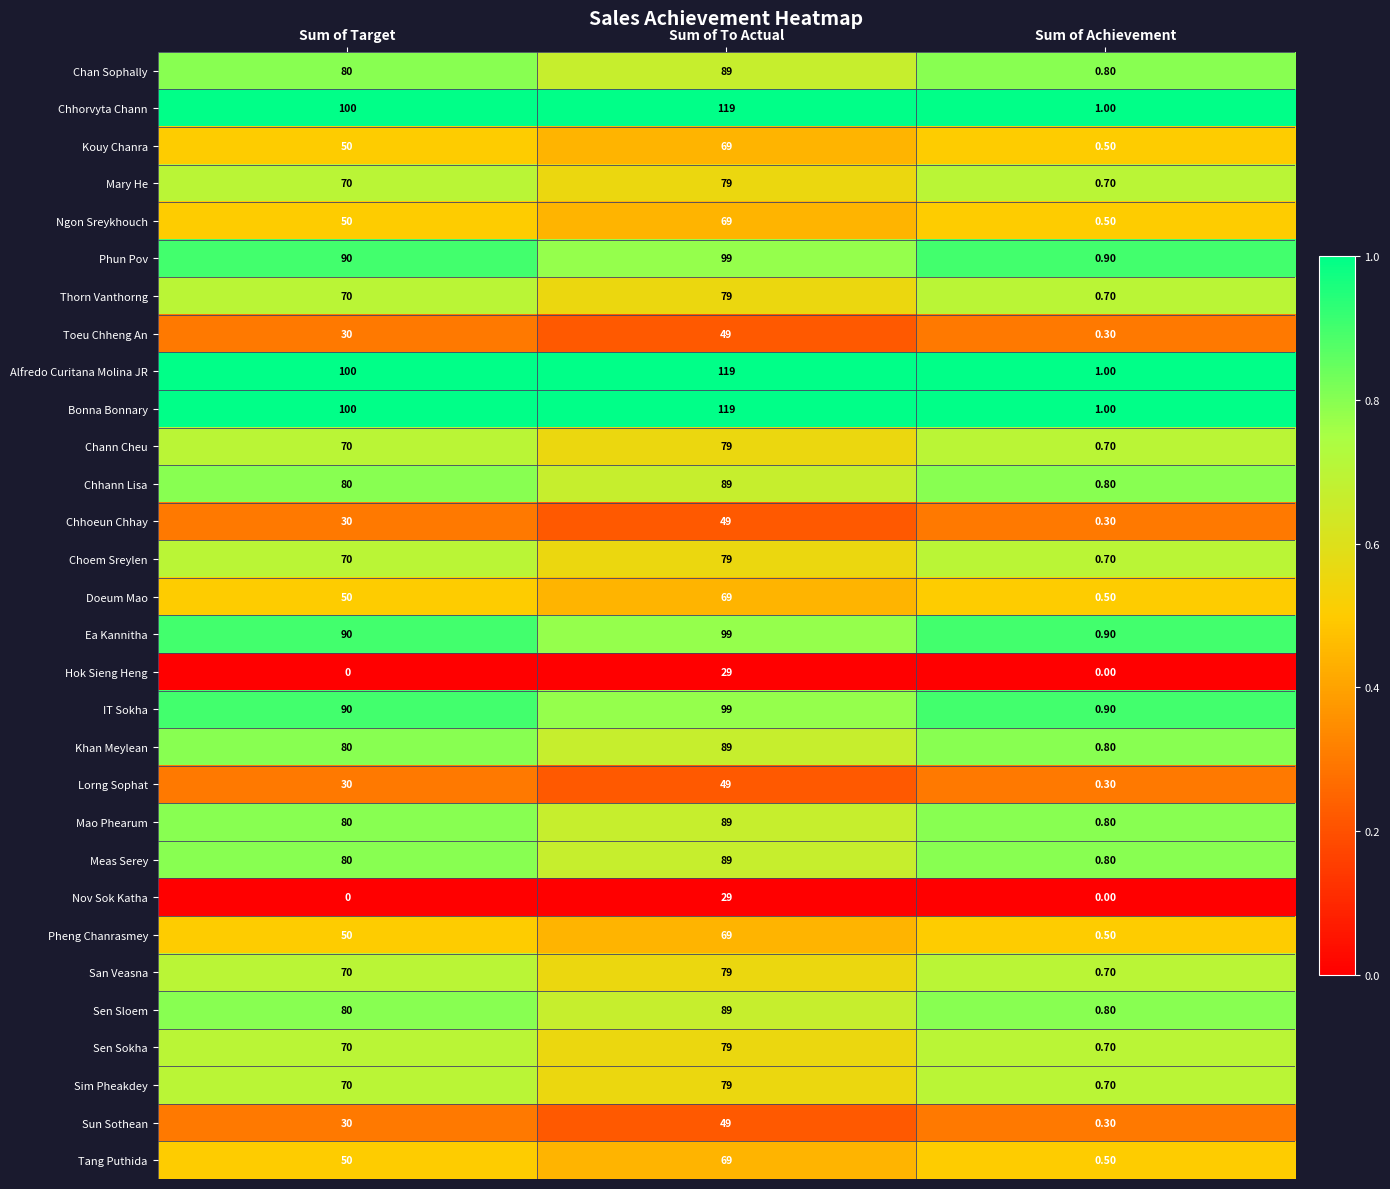

At which label is Chhoeun Chhay closest to 24?

Sum of Target